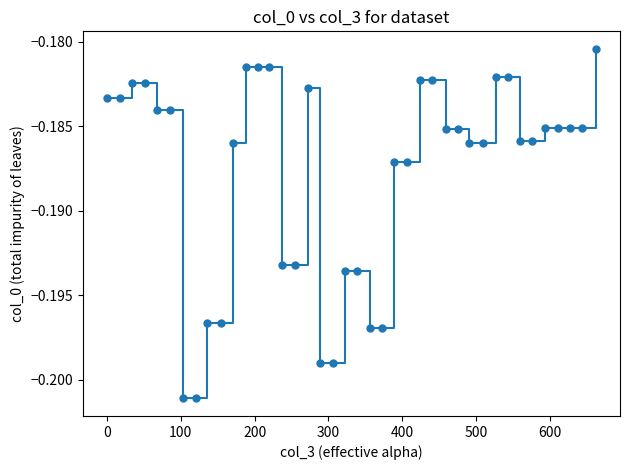

What is the sum of all values?

-7.5